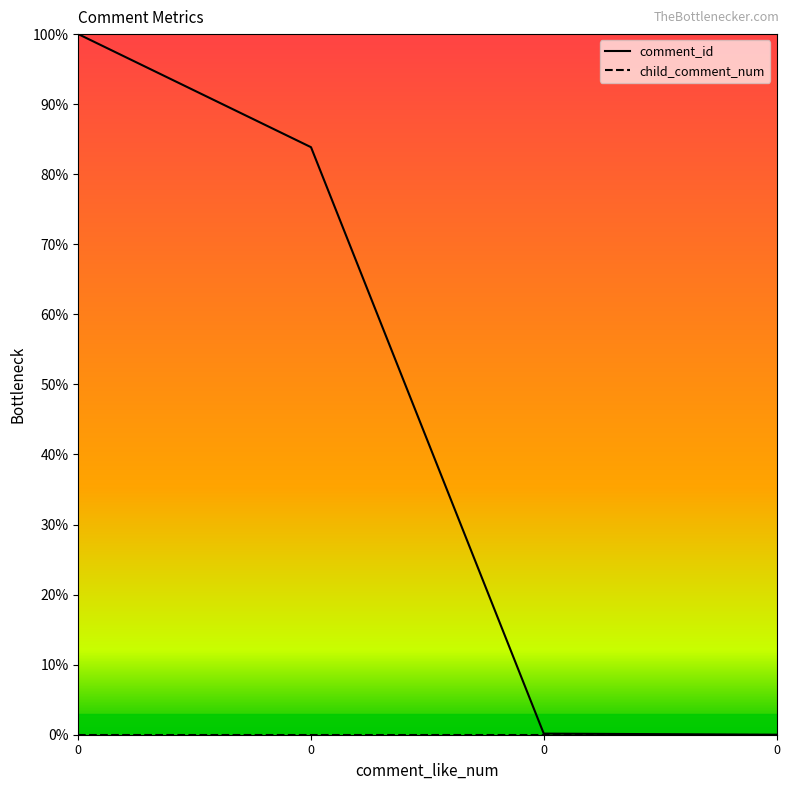

Reading left to right, what are all the values shown in this chart?

100.0	83.9	0.2	0.0